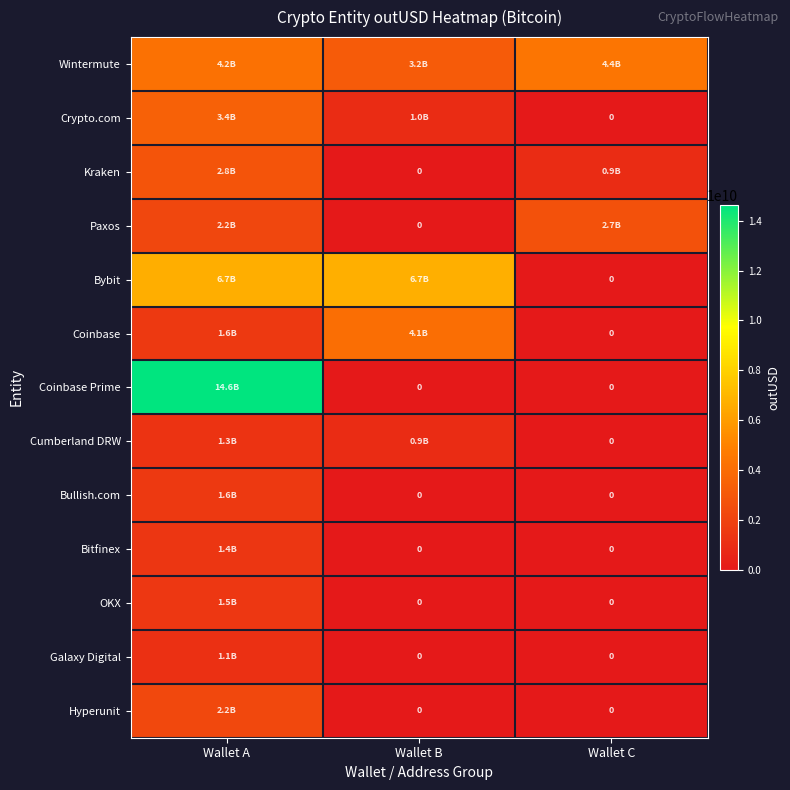

Count the number of data series in this chart.

13